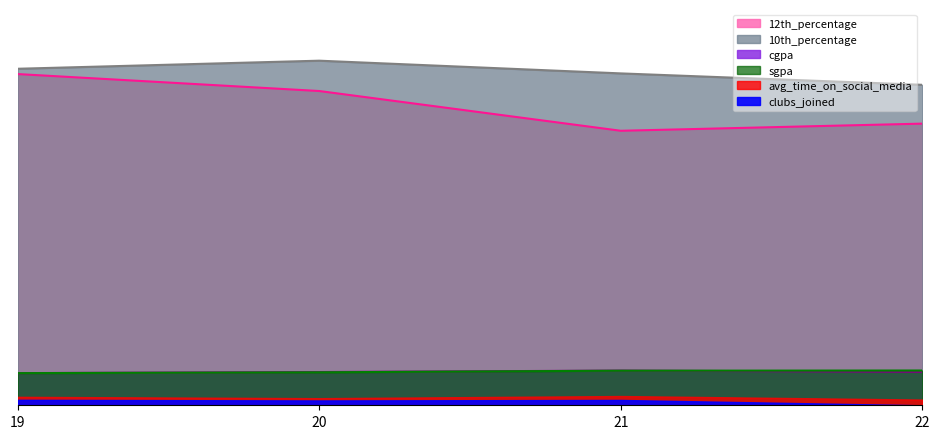

What is the difference between the highest and lowest values at 19?

87.8